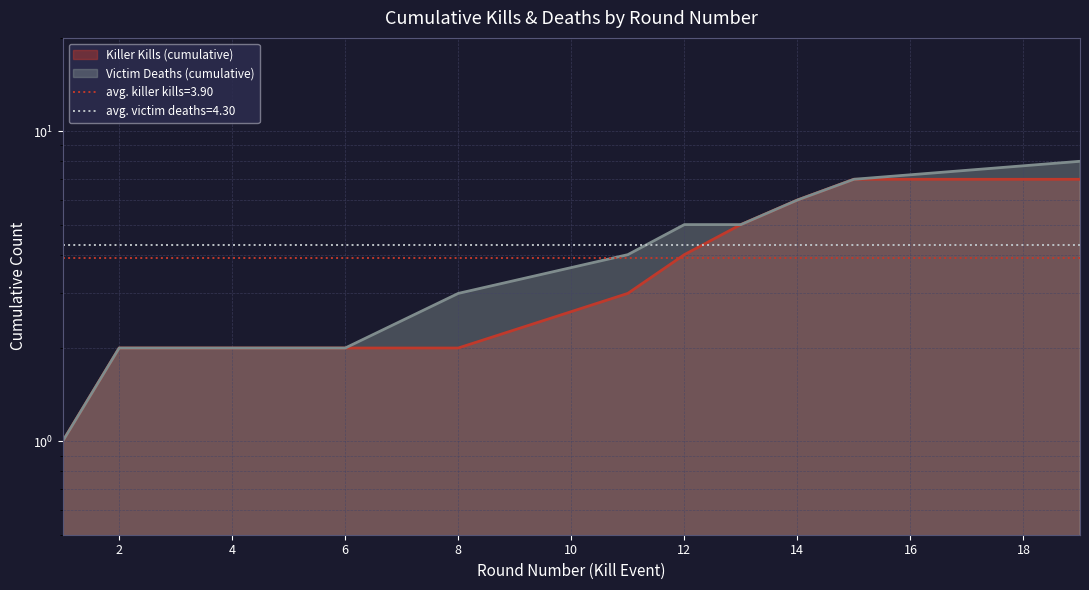

The value of Killer Kills (cumulative) at 13 is 5. True or false?

True